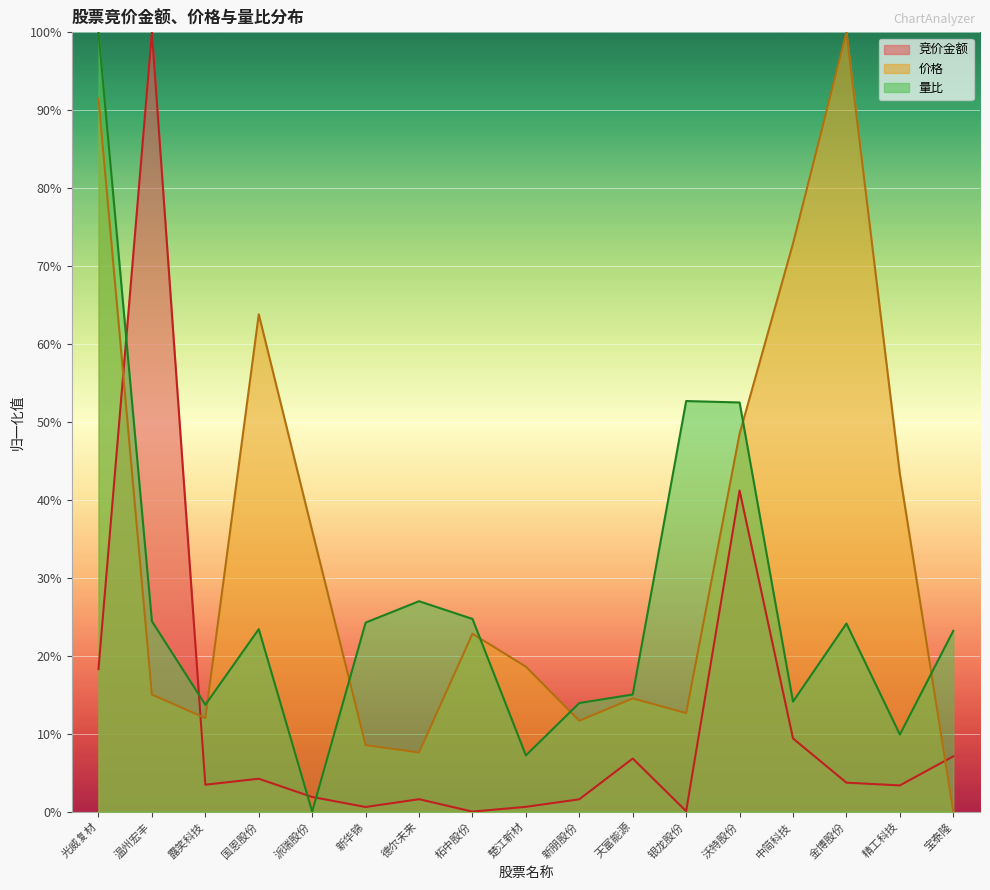

Does the chart display data point markers on the line(s)?

No